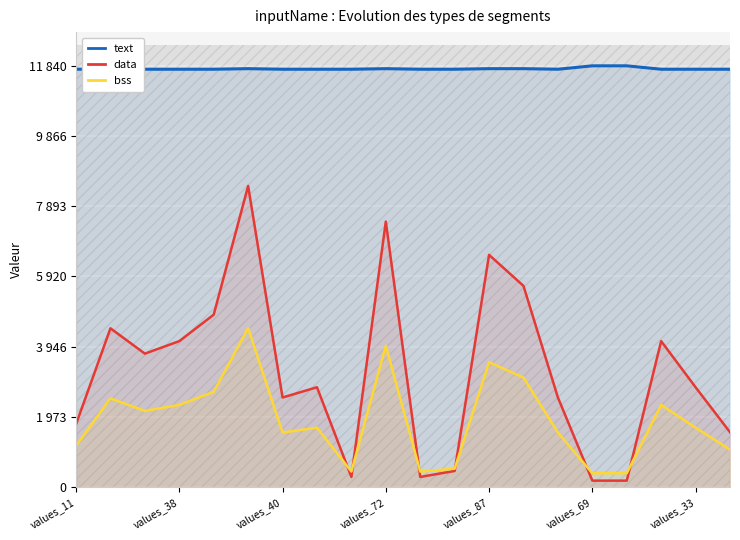

True or false: data and text cross at least once.

False